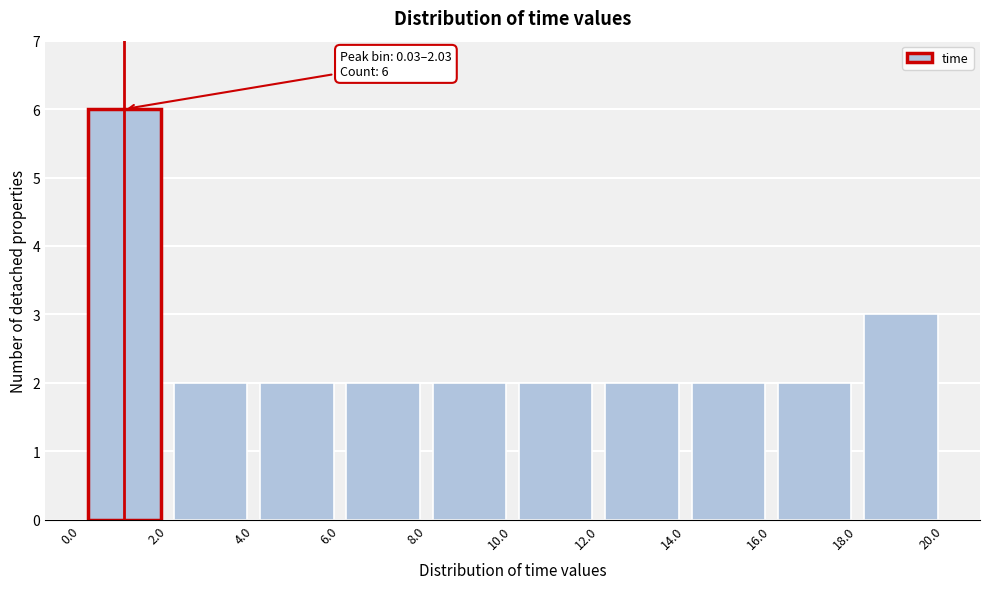

Which range on the x-axis has the tallest bar?

0.0 to 2.0